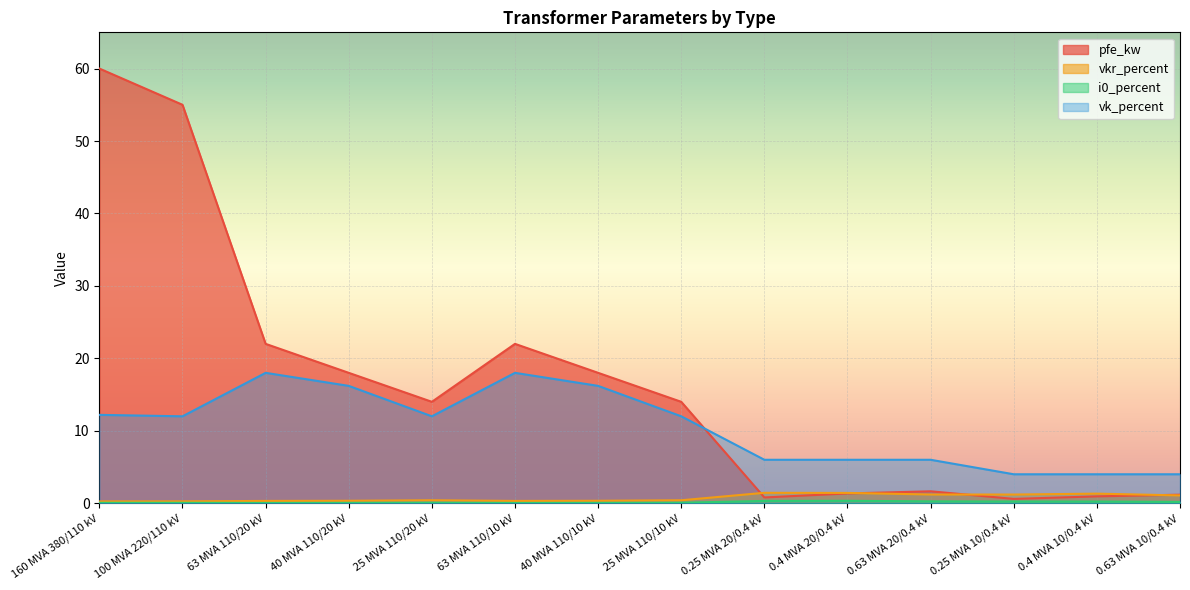

At how many categories does at least one series exceed 35?

2